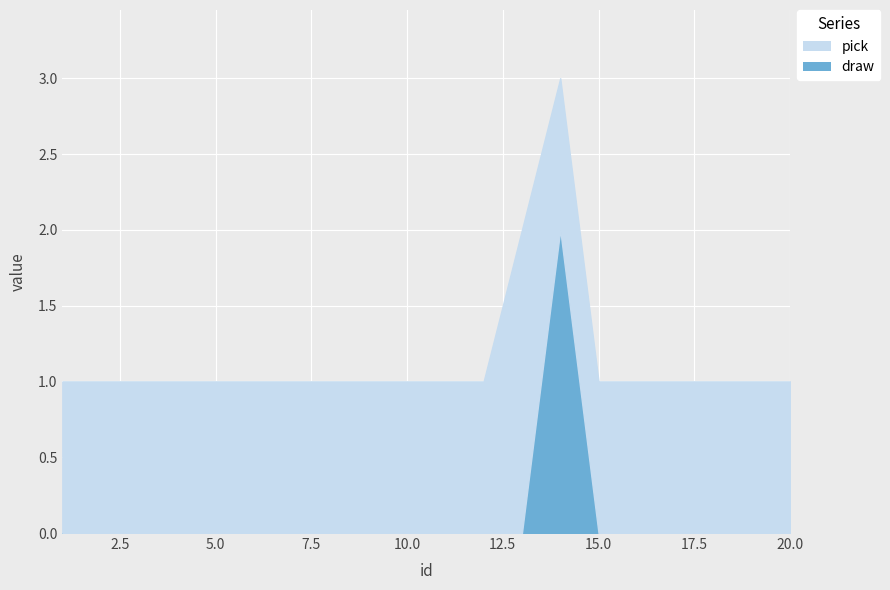

True or false: draw and pick cross at least once.

False